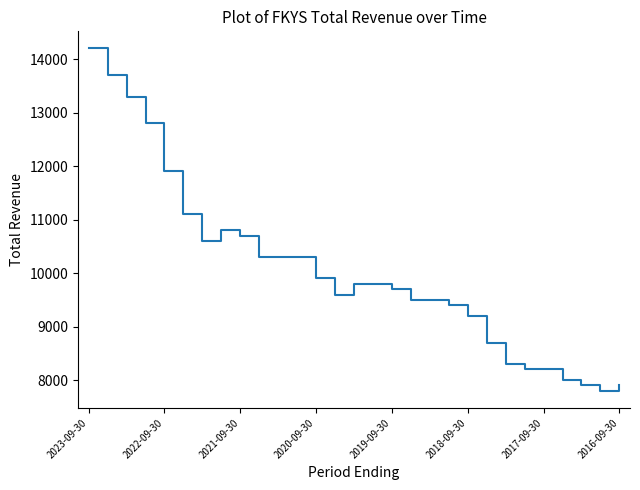

How many lines are shown in the chart?

1